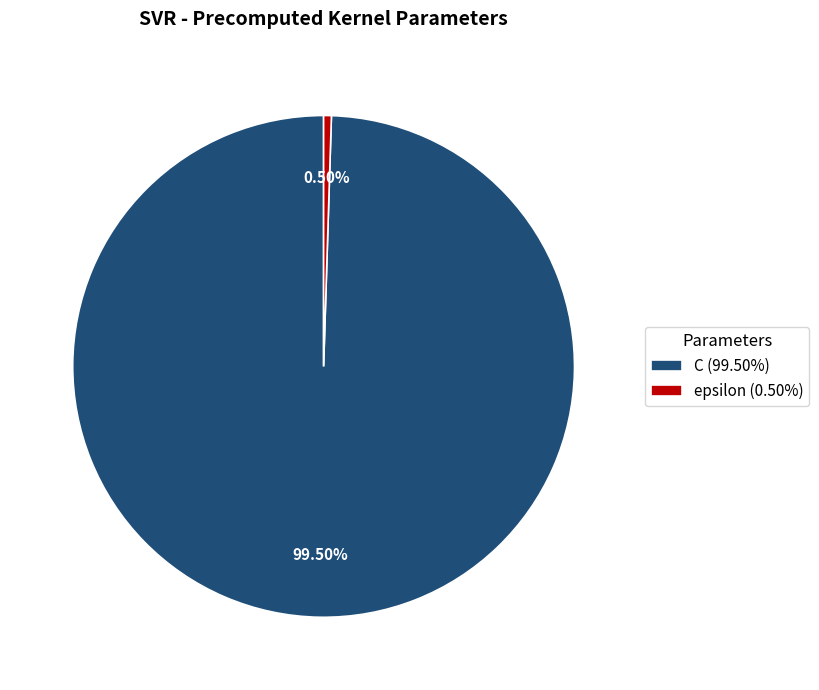

To the nearest percent, what is the difference between the epsilon and C slice percentages?

99%